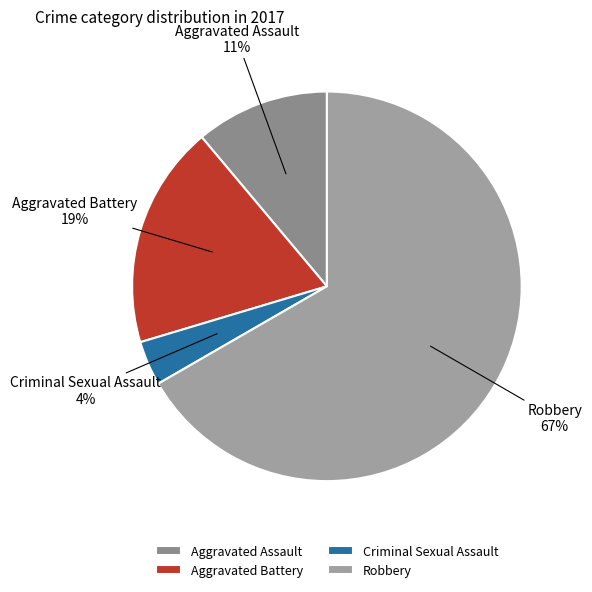

Is the sum of Aggravated Assault and Criminal Sexual Assault greater than half?

No